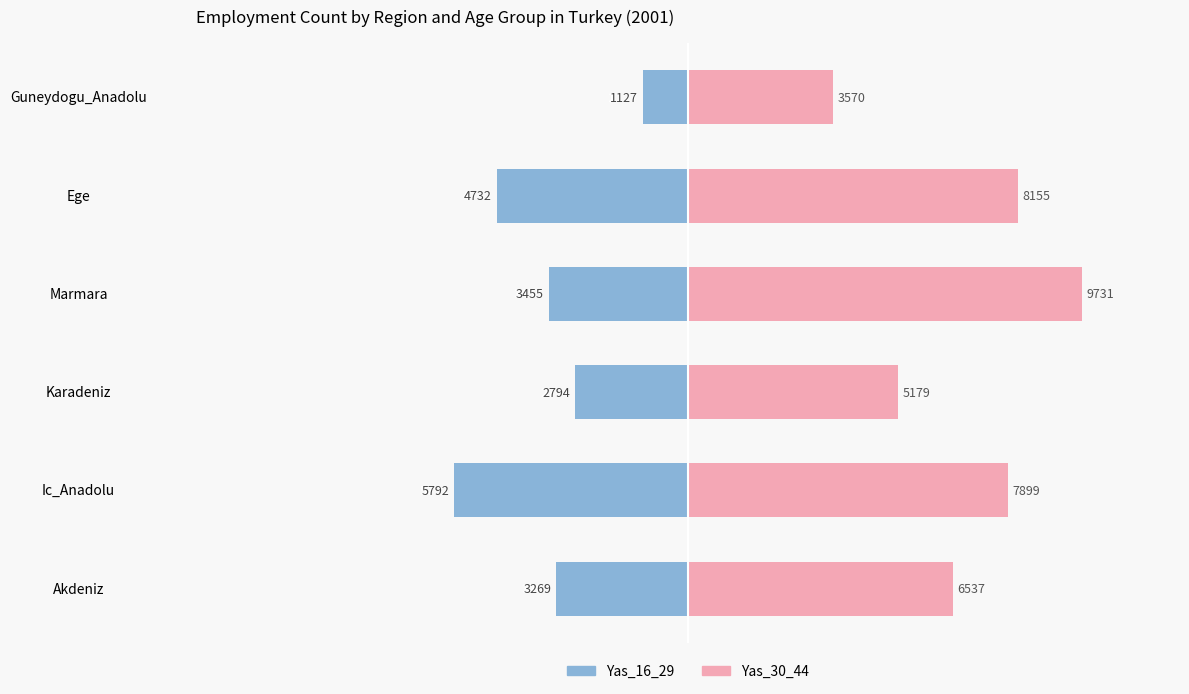

How many bars are there in total?

12